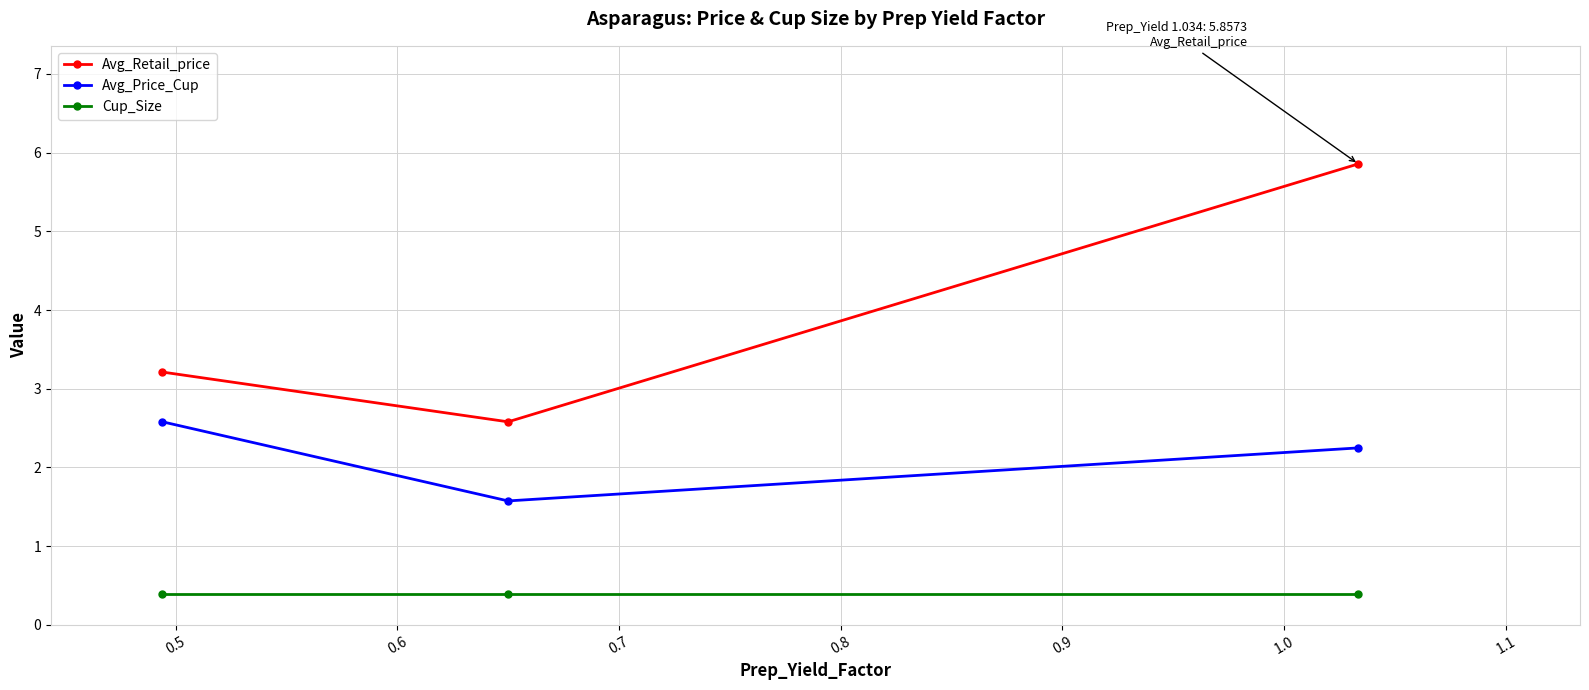

Rank the series by their maximum value, from highest to lowest.

Avg_Retail_price, Avg_Price_Cup, Cup_Size